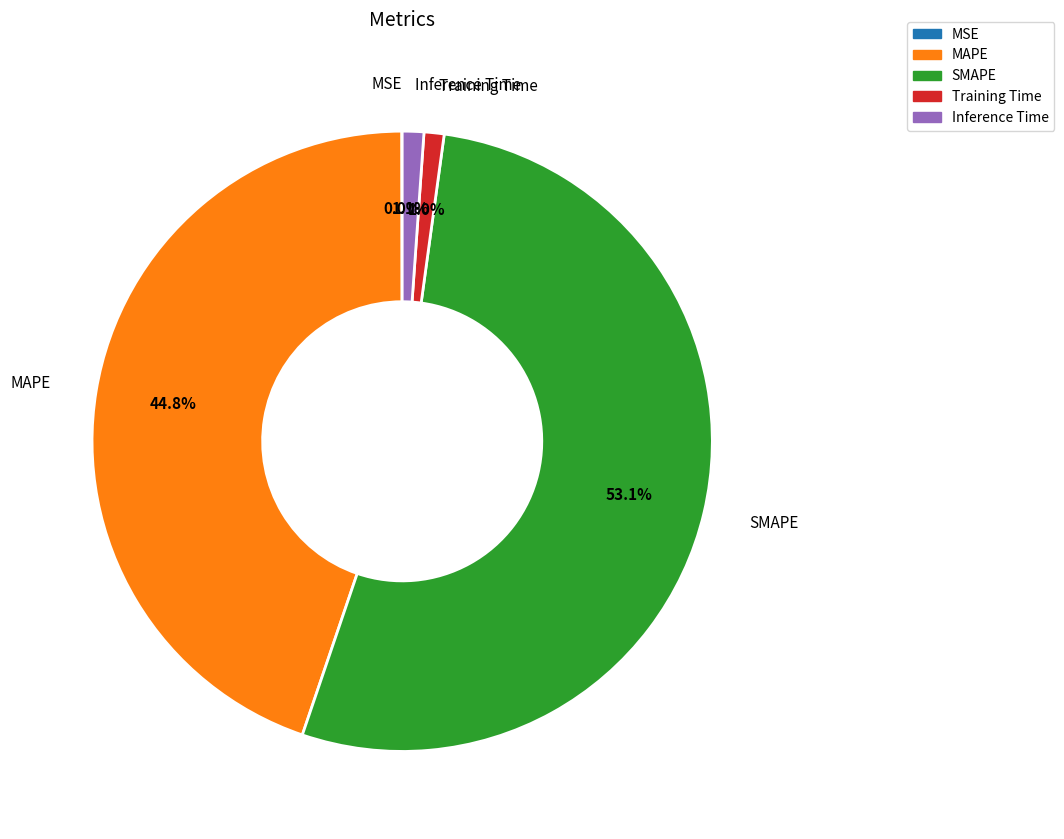

Is the sum of Inference Time and MAPE greater than half?

No